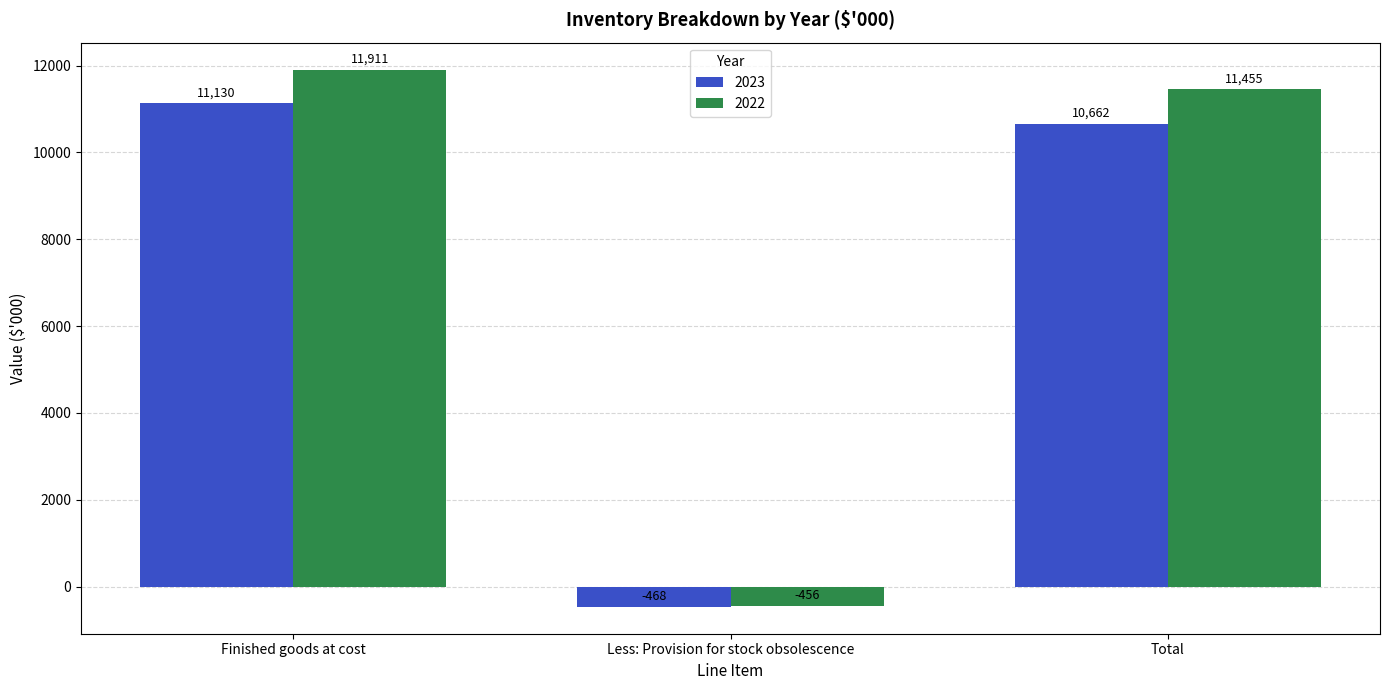

What value does the 2023 series have at Total, to the nearest 10?

10660